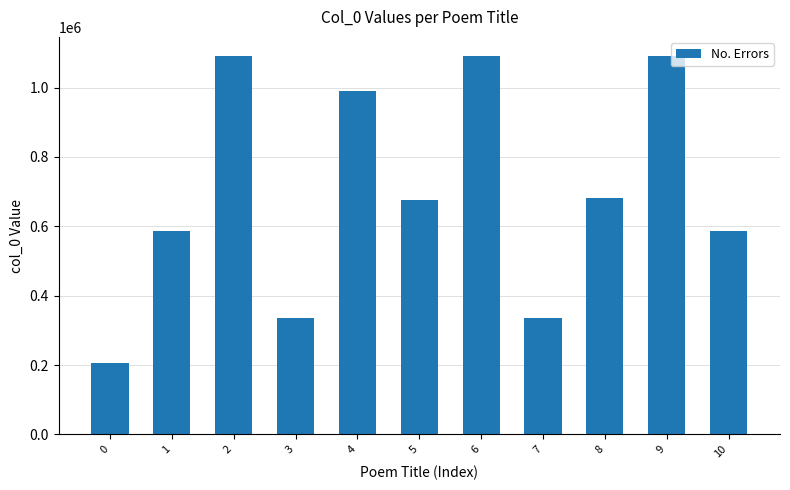

What is the minimum value shown in the chart?

207188